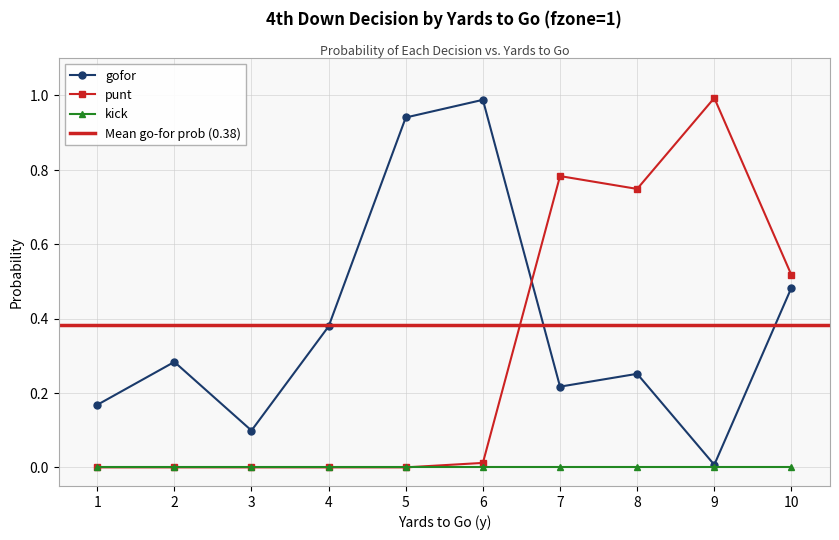

Which series ends up on top after the final intersection of punt and gofor?

punt